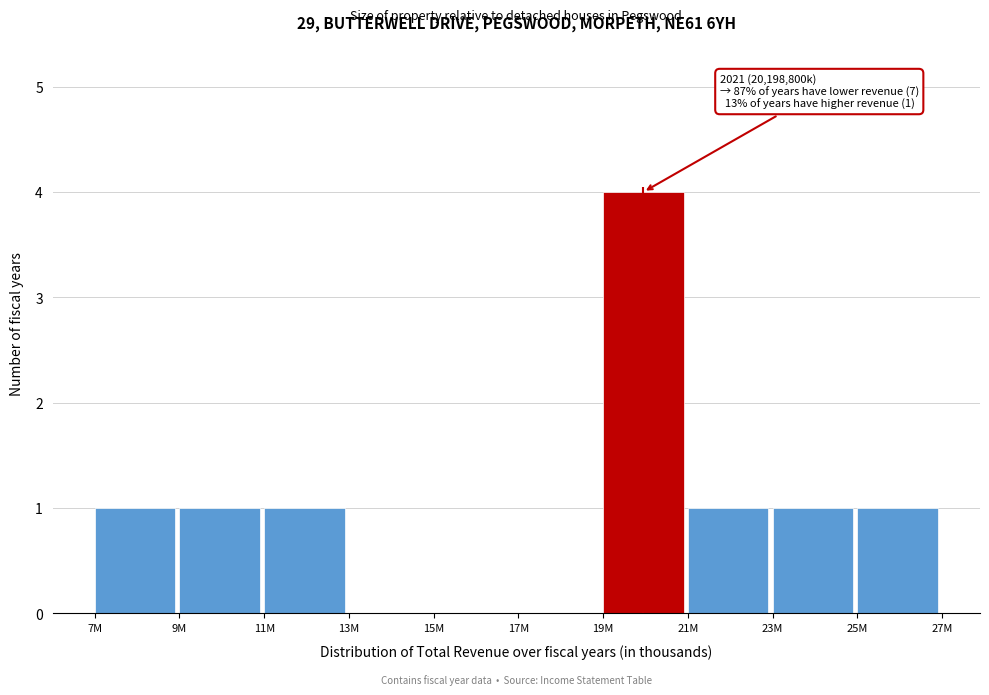

Reading left to right, transcribe all the data shown in this chart.

7M=1	9M=1	11M=1	13M=0	15M=0	17M=0	19M=4	21M=1	23M=1	25M=1